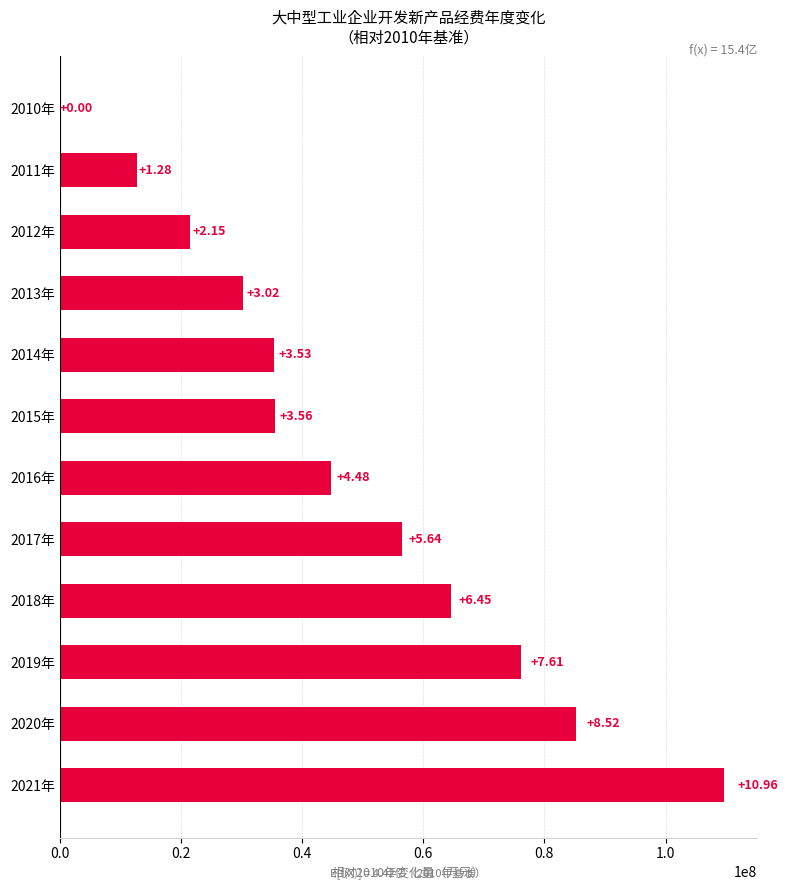

Are the bars horizontal?

Yes